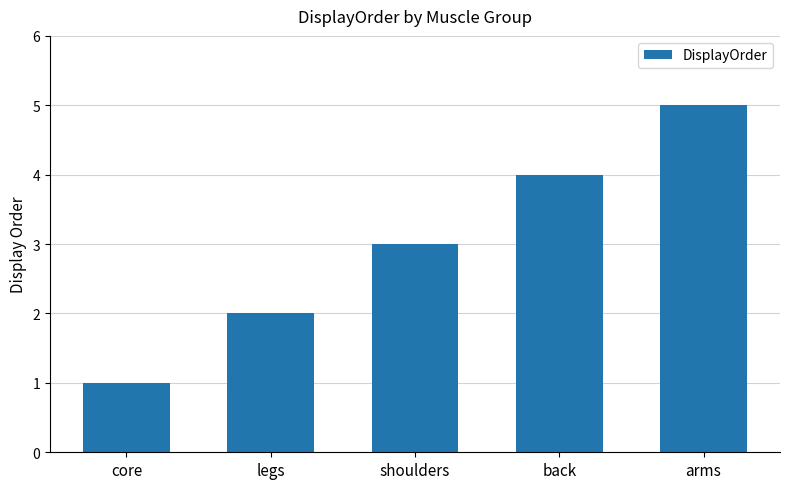

What is the change in value from core to arms?

+4